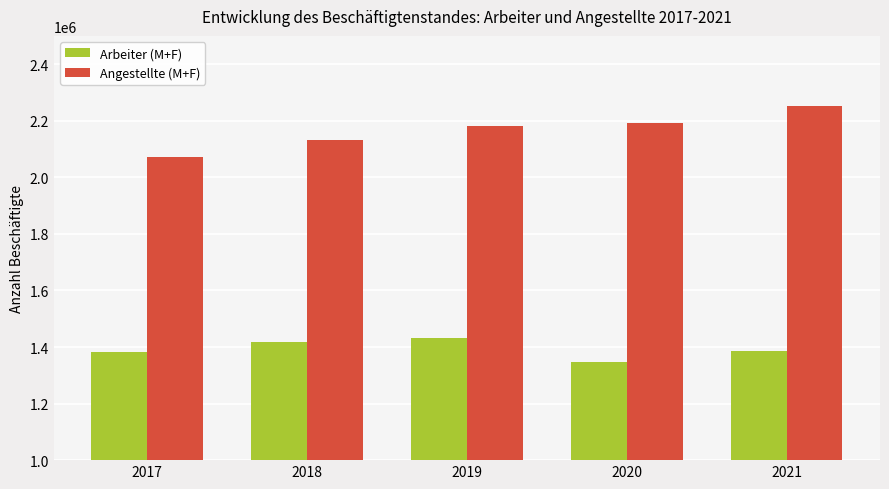

True or false: Angestellte (M+F) has a value of 3855831 at 2021.

False